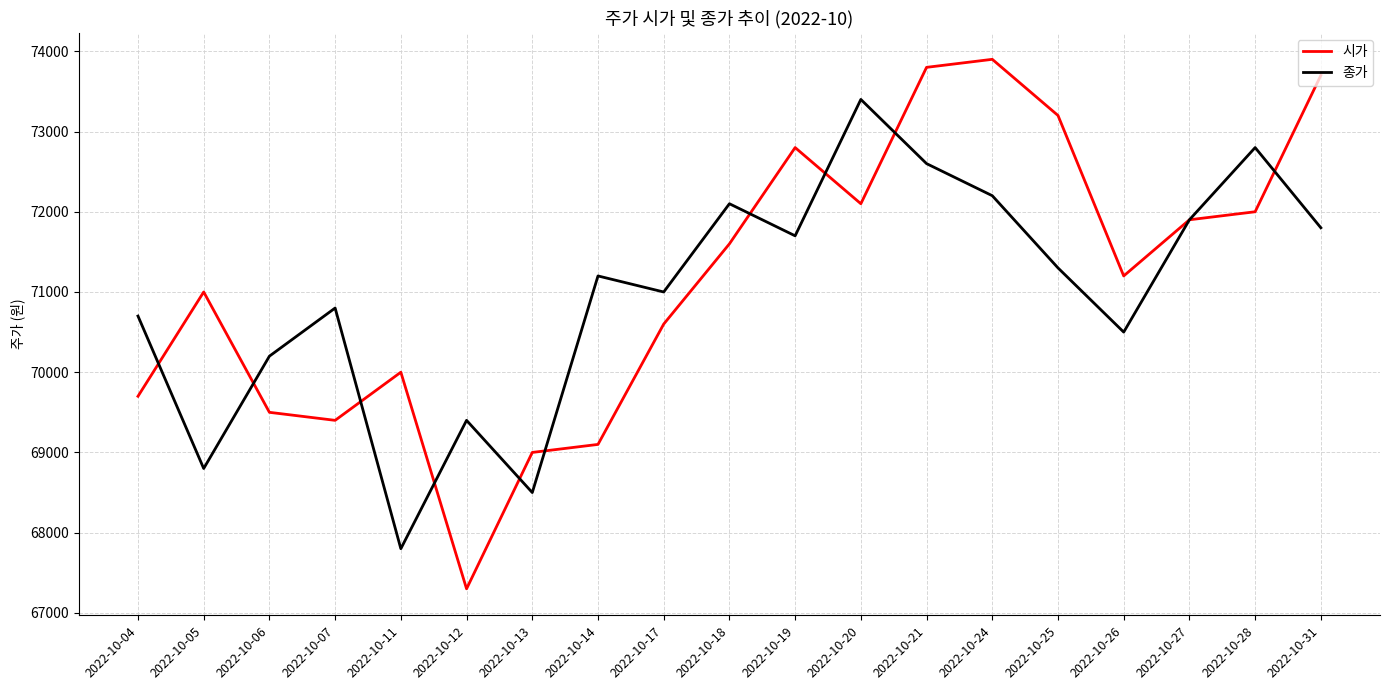

What is the sum of all 시가 values?

1351800